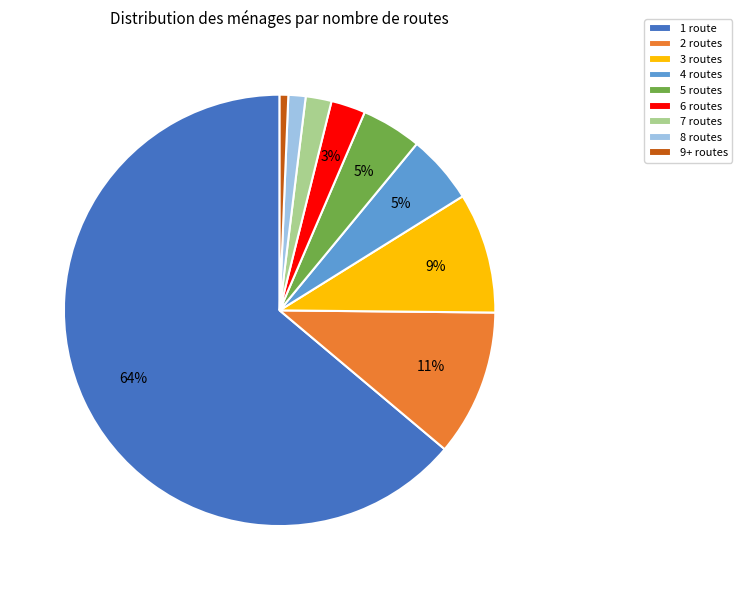

The 3 routes slice represents 24% of the pie. True or false?

False